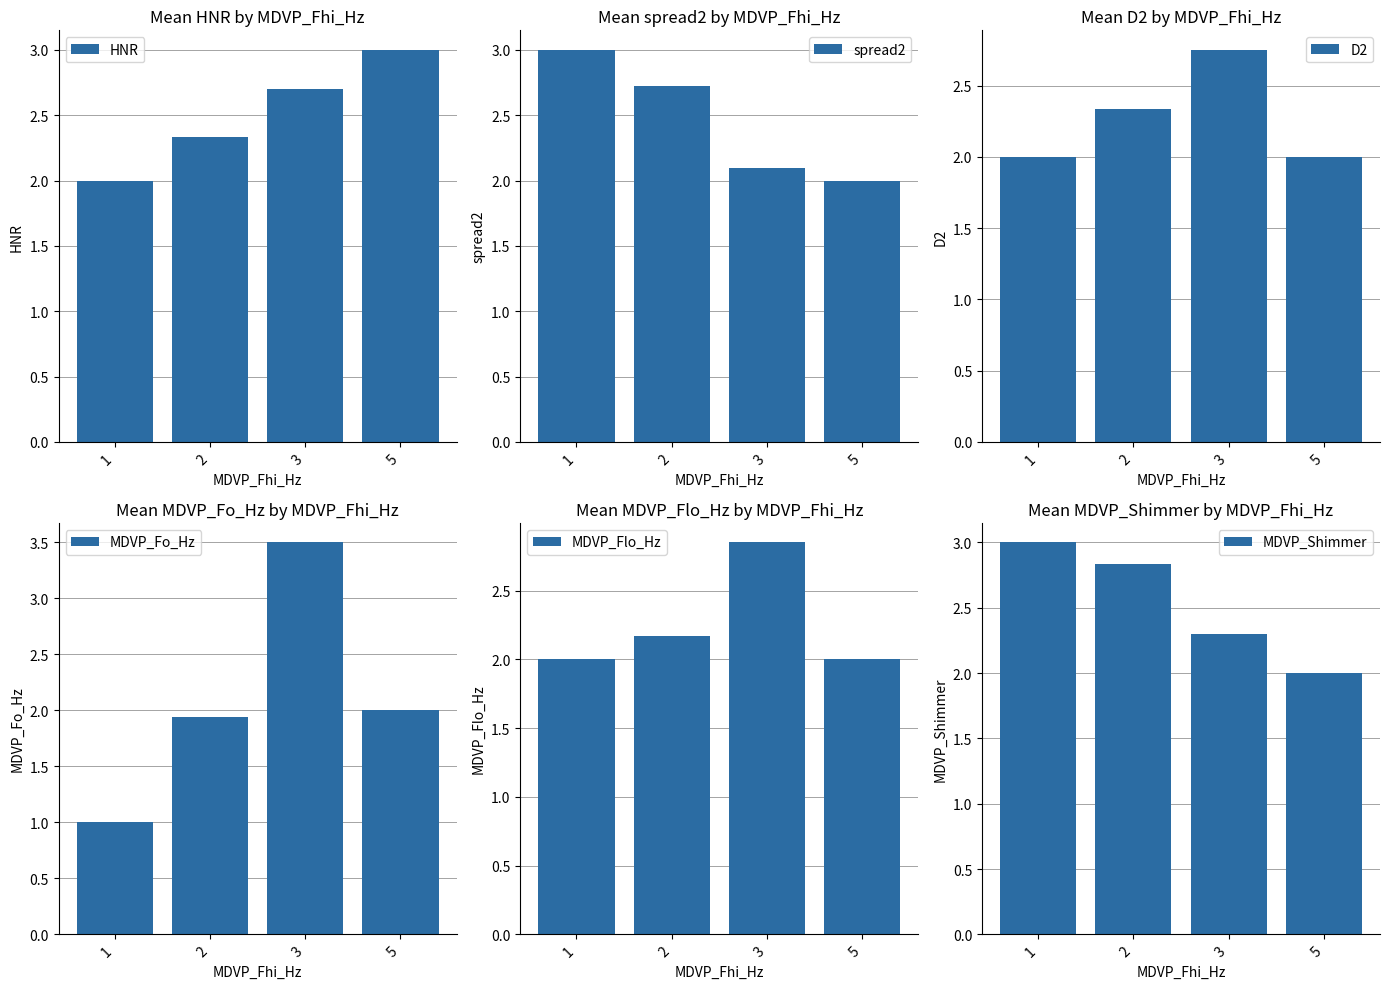

Which series has the largest total across all categories?

MDVP_Shimmer